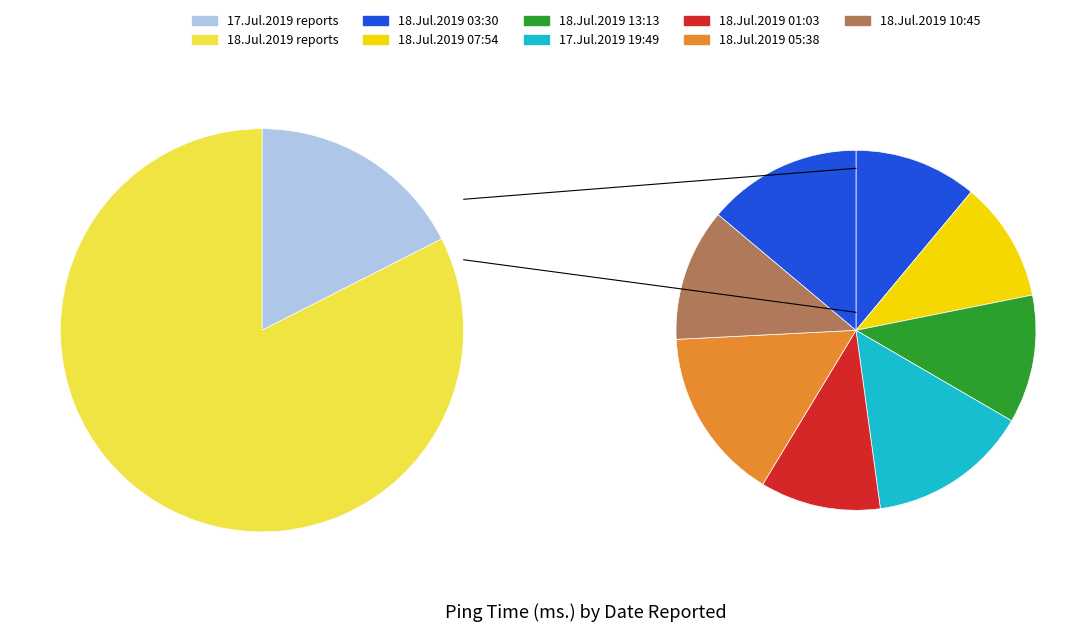

To the nearest percent, what is the average slice percentage?

10%